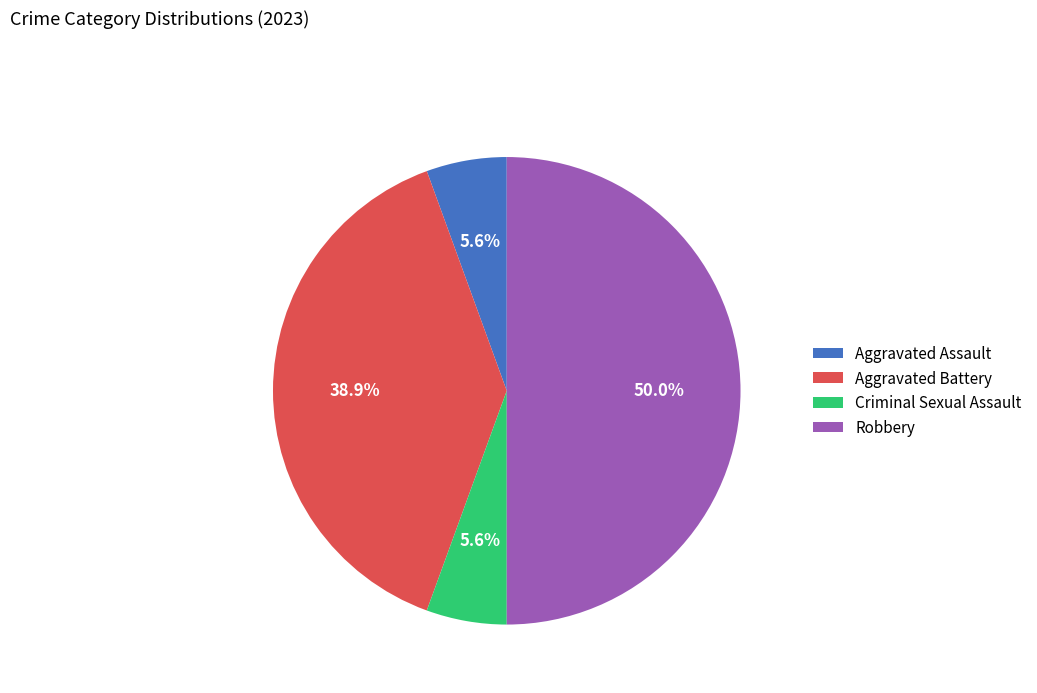

To the nearest percent, what is the difference between the largest and smallest slice percentages?

44%